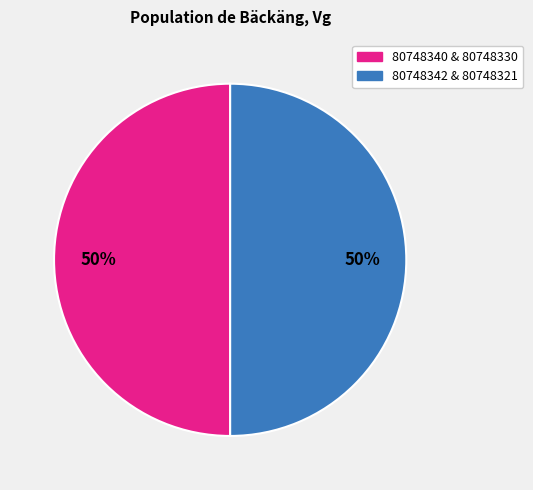

Count the number of slices in the pie.

2